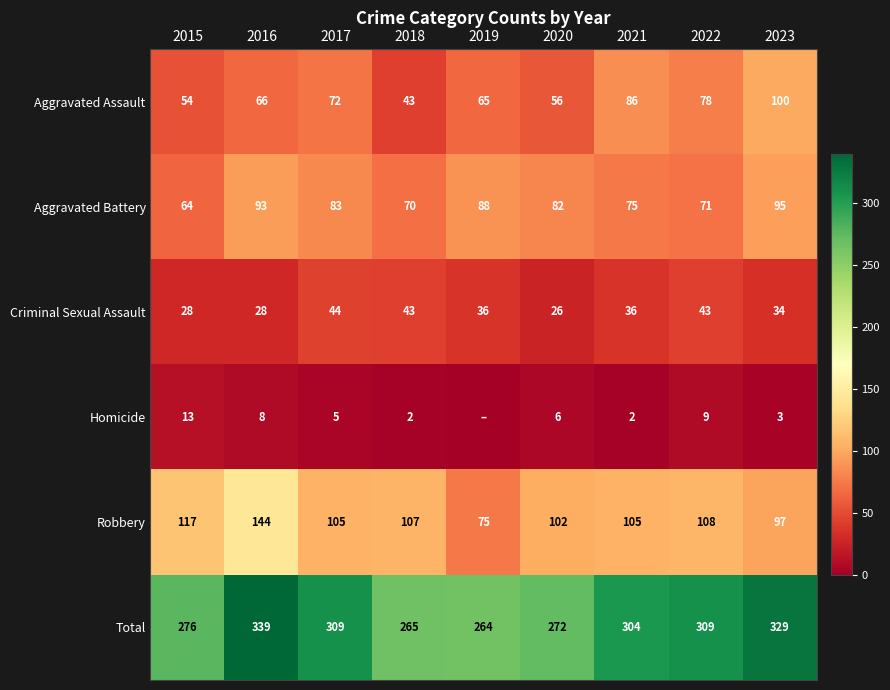

At 2017, list the series in order from smallest to largest.

Homicide, Criminal Sexual Assault, Aggravated Assault, Aggravated Battery, Robbery, Total